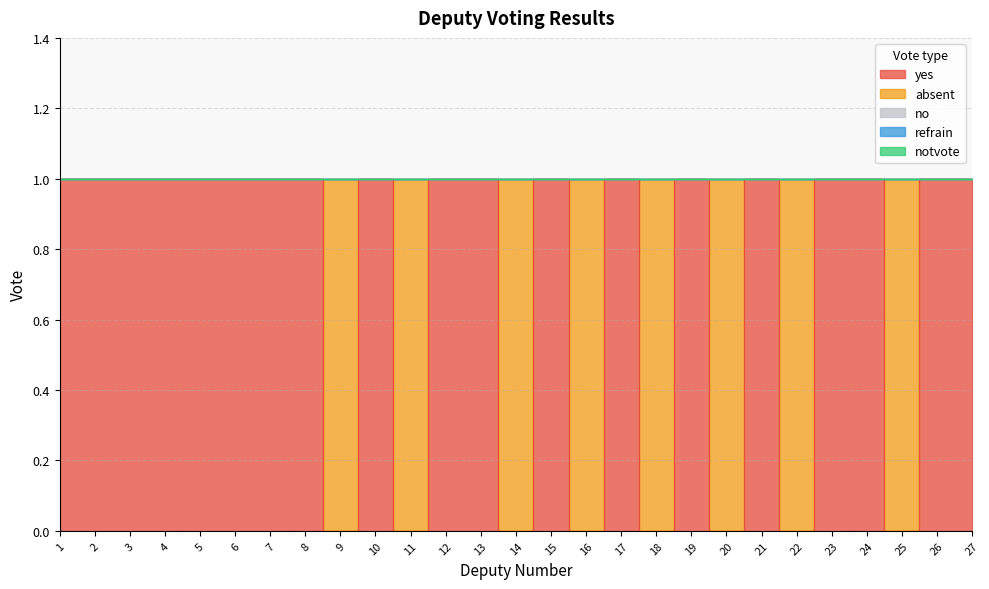

True or false: notvote and no cross at least once.

False